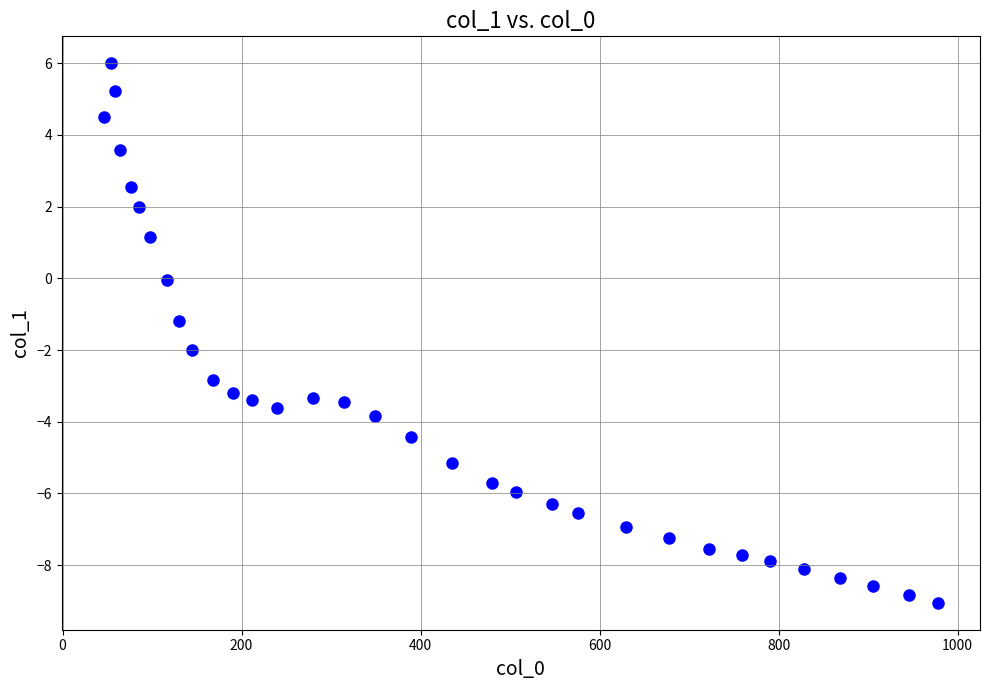

What Y value in the scatter plot is closest to -1?

-1.2